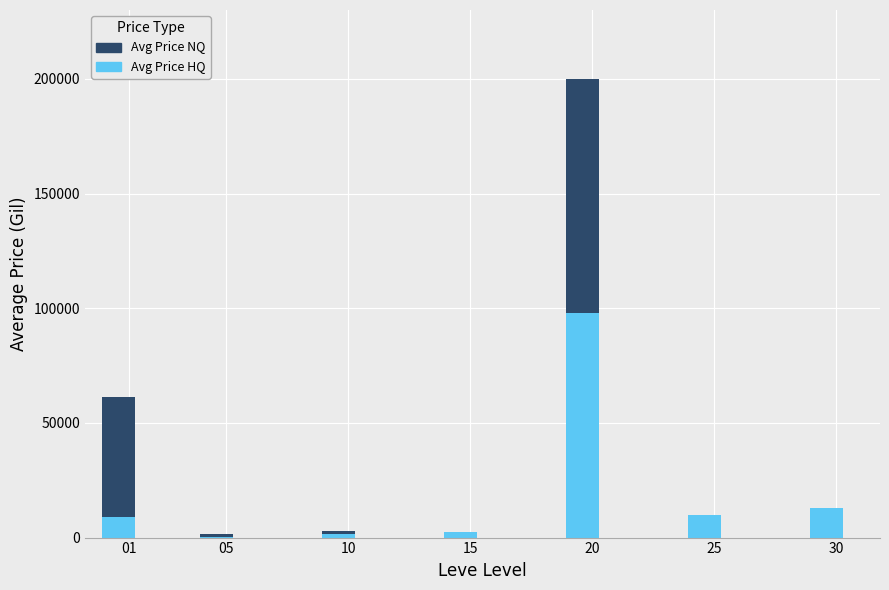

What is the approximate value of Avg Price NQ at 05?

1660.4